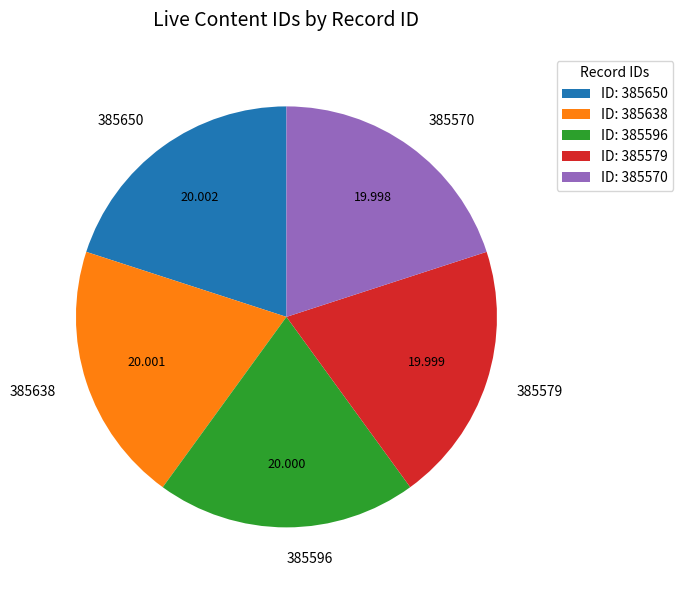

Is 385596 the majority of the pie?

No